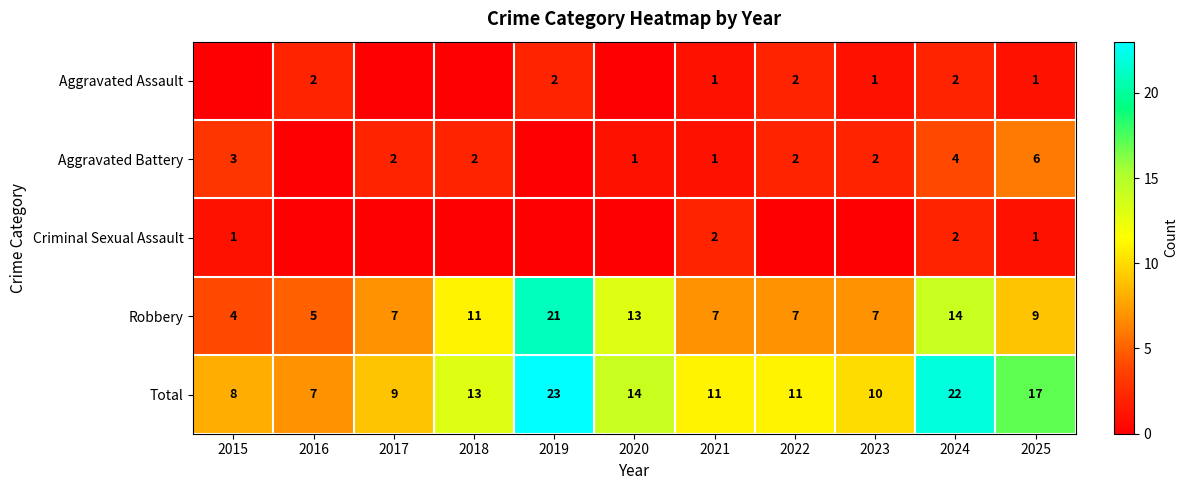

The value of Robbery at 2022 is 7. True or false?

True